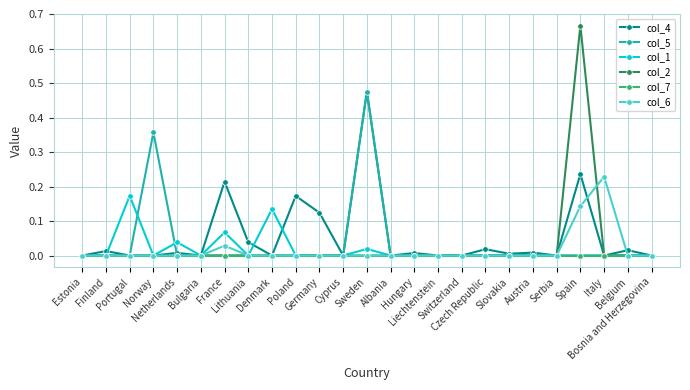

What position from the left is Bosnia and Herzegovina?

25